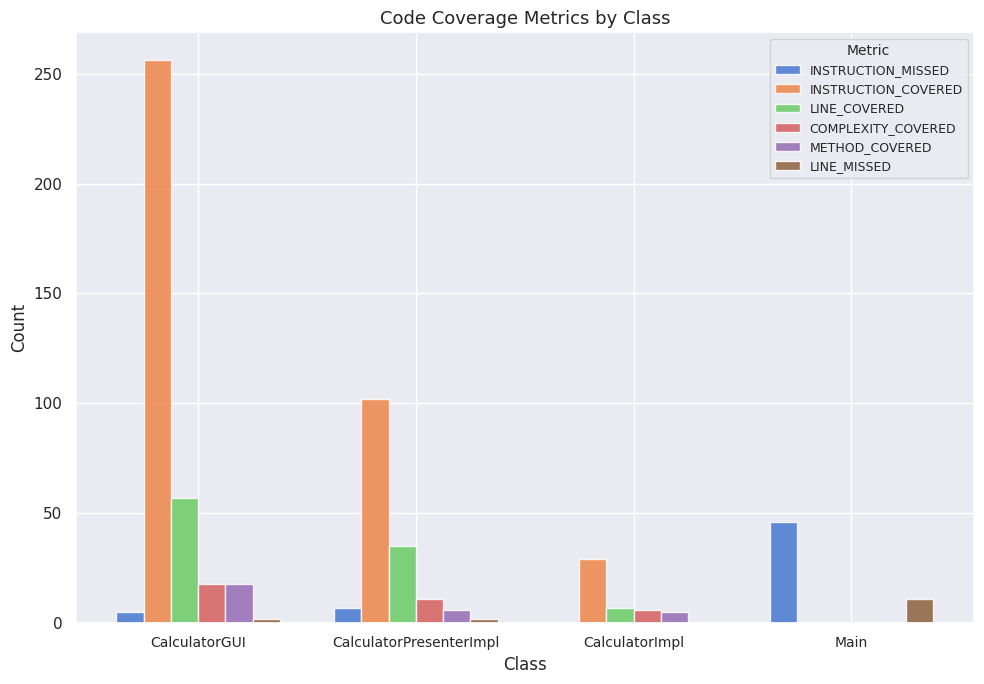

How many values in INSTRUCTION_COVERED are above zero?

3